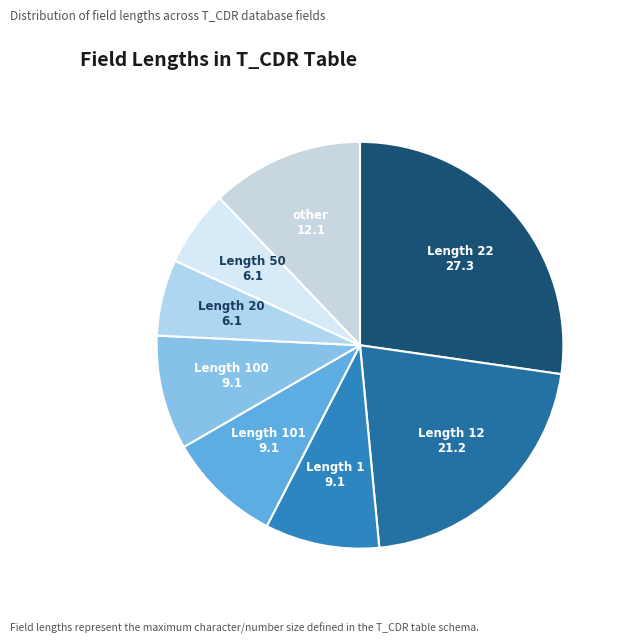

How many slices are in this pie chart?

8